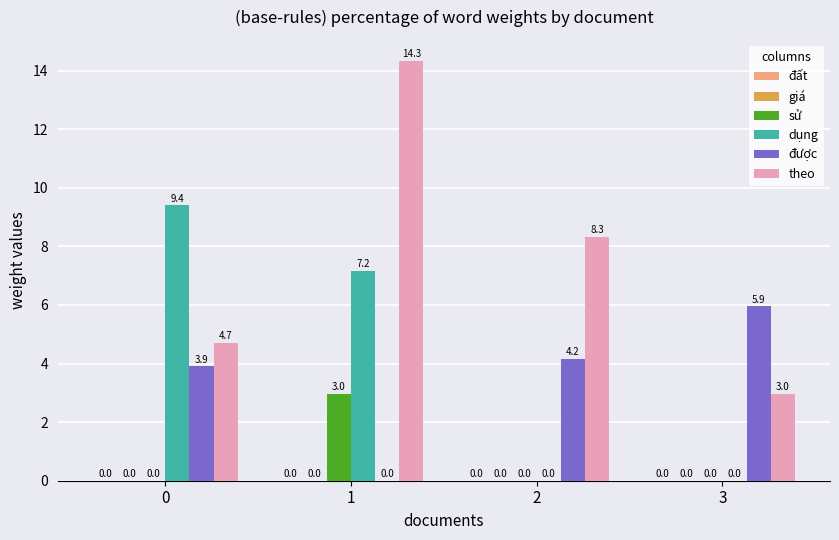

Are the bars horizontal?

No